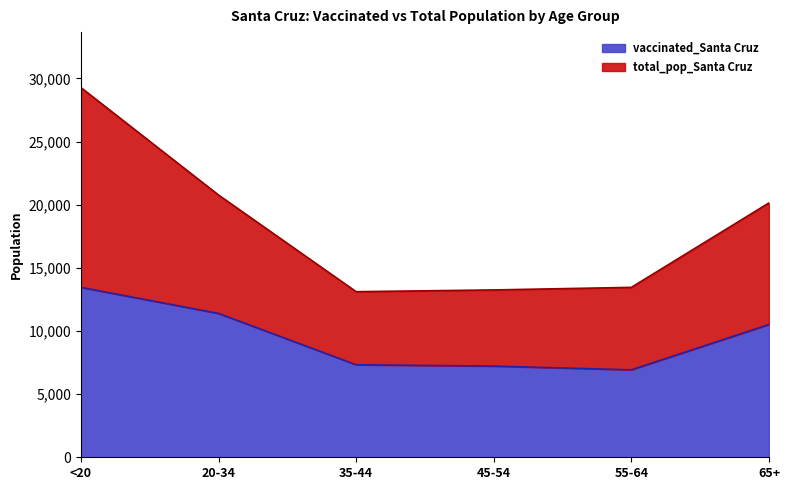

Is the value of vaccinated_Santa Cruz at 35-44 greater than the value of total_pop_Santa Cruz at 35-44?

No